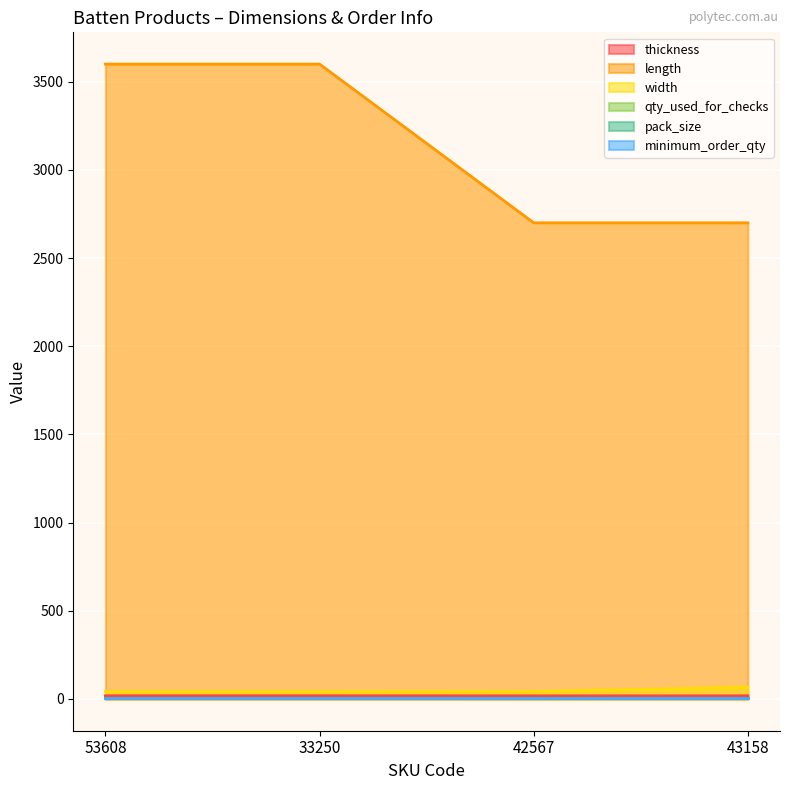

Does the chart display data point markers on the line(s)?

No